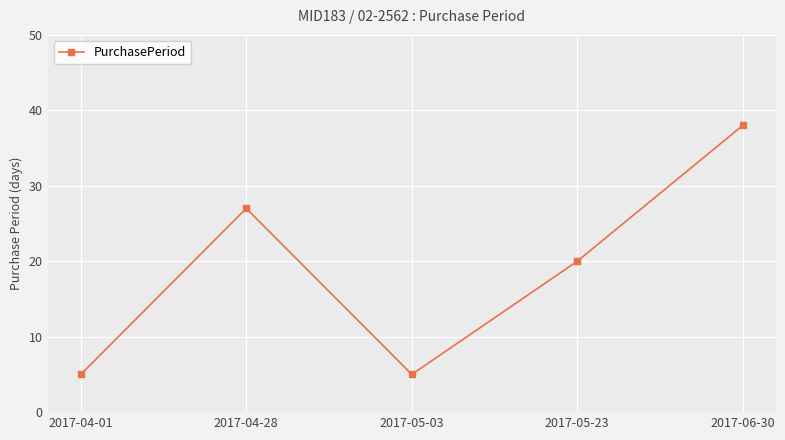

At which label is the value closest to 21?

2017-05-23